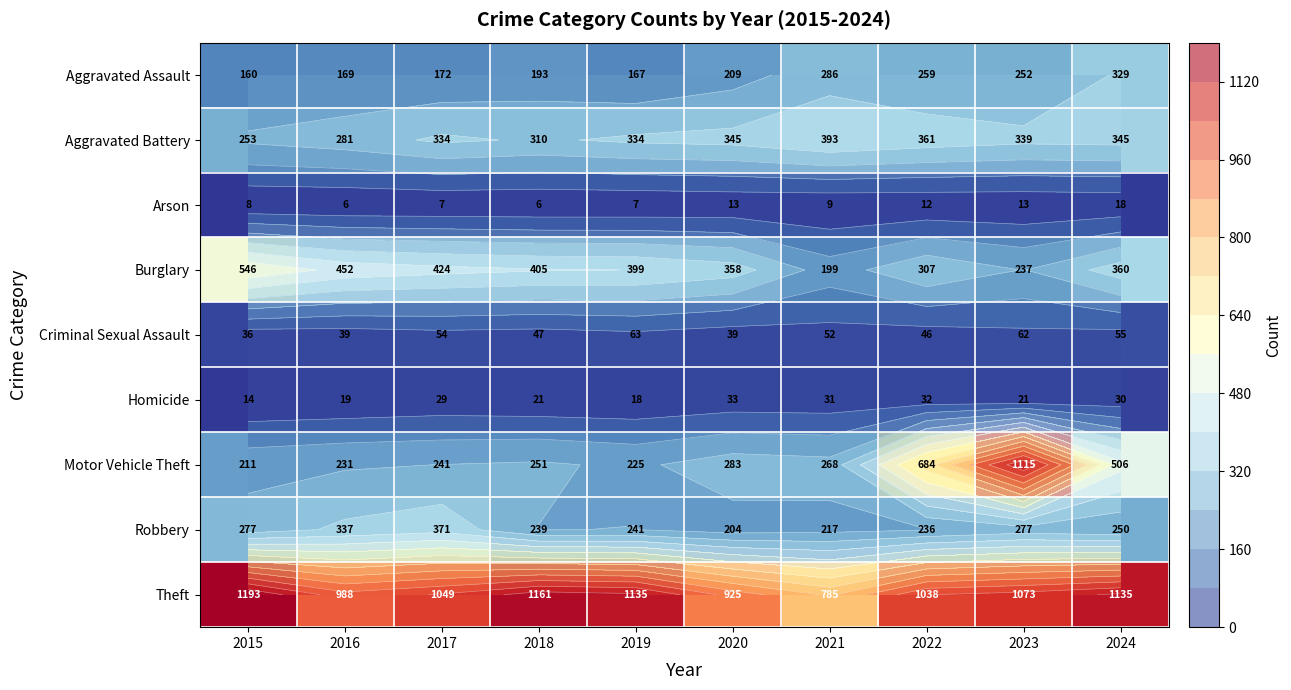

What is the total value across all series at 2020?

2409